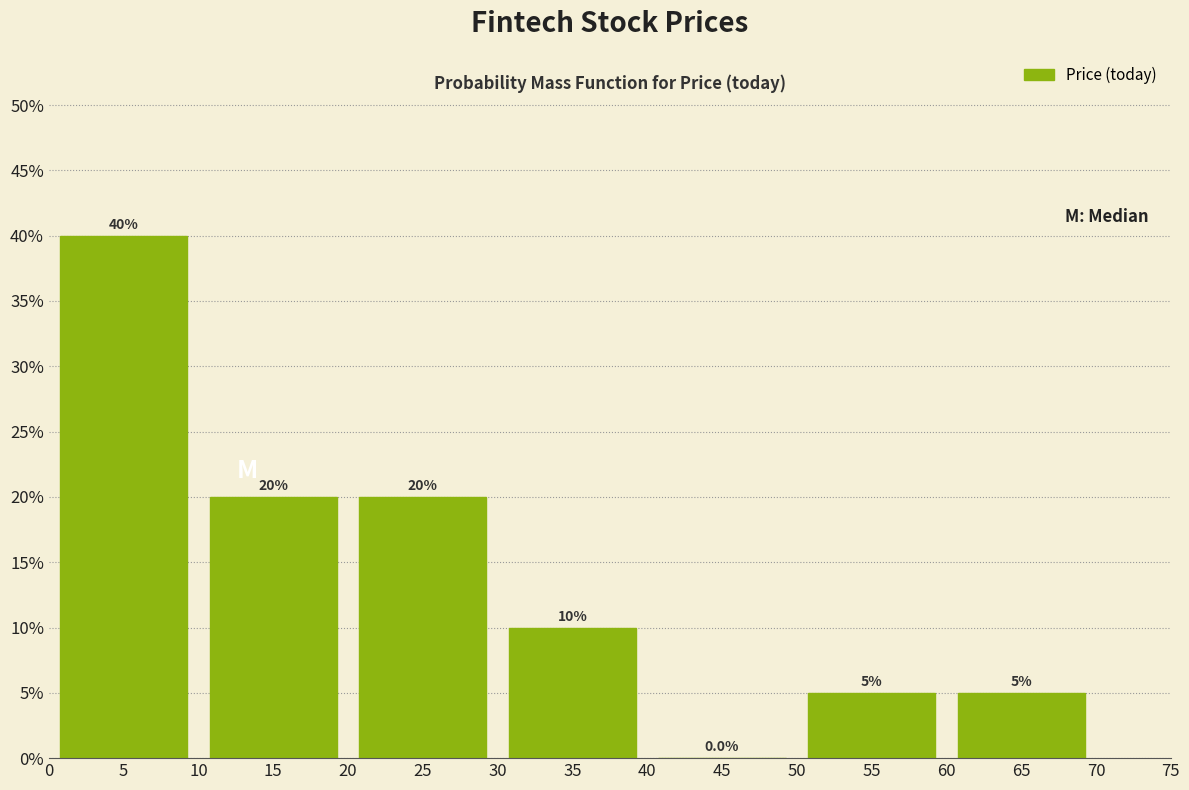

Reading left to right, transcribe this chart: for each bar, give the range it covers on the x-axis and its height.

0 to 10: 40.0
10 to 20: 20.0
20 to 30: 20.0
30 to 40: 10.0
40 to 50: 0.0
50 to 60: 5.0
60 to 70: 5.0